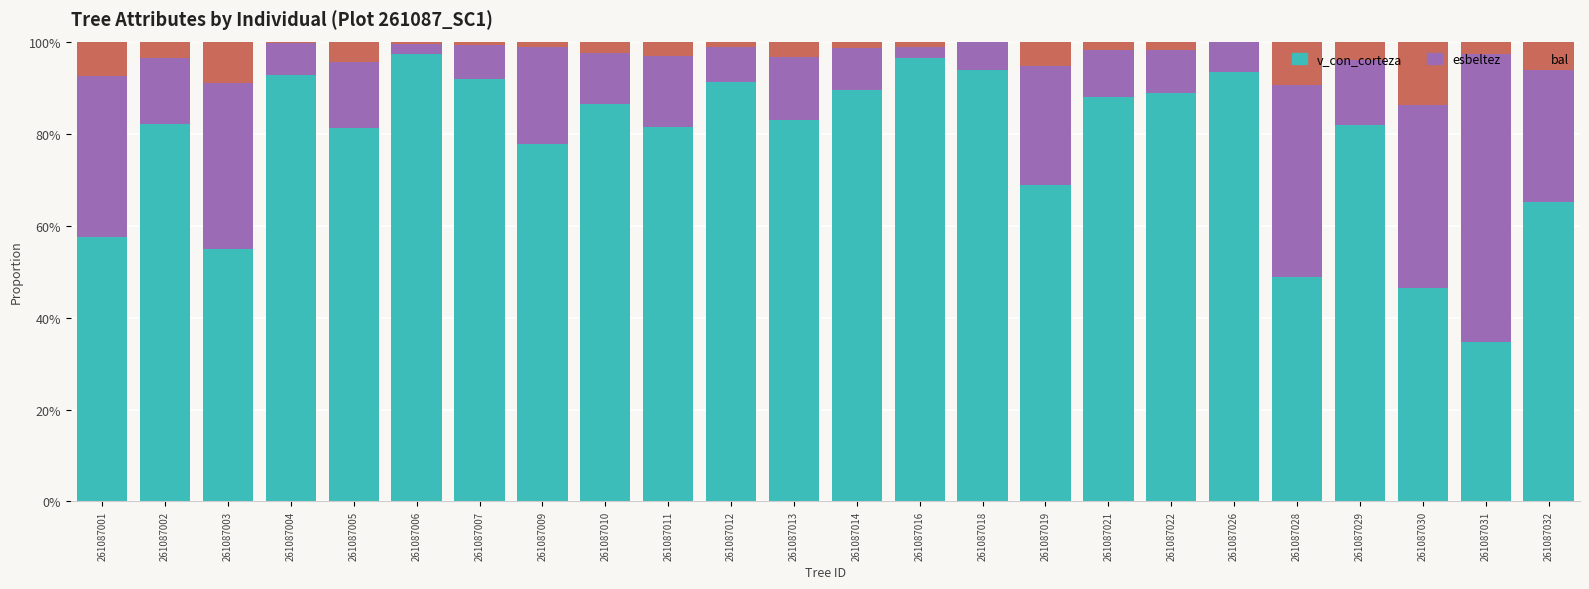

Between 261087014 and 261087028, which series saw the biggest shift?

v_con_corteza